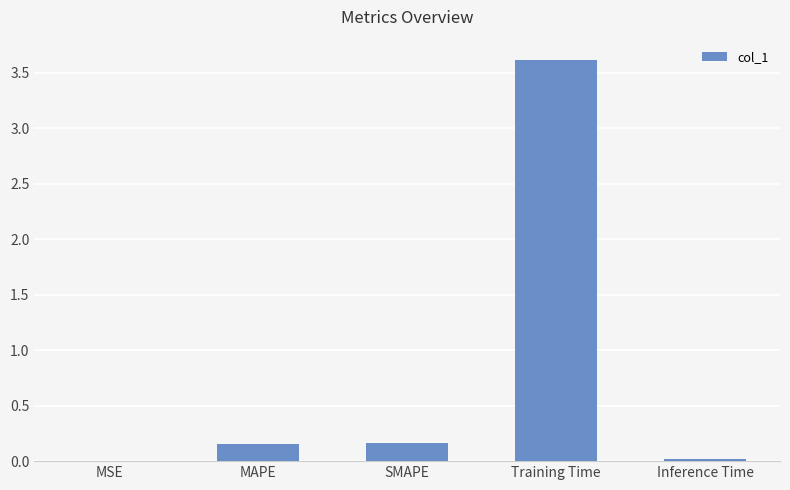

The value at MSE is 0.0. True or false?

True